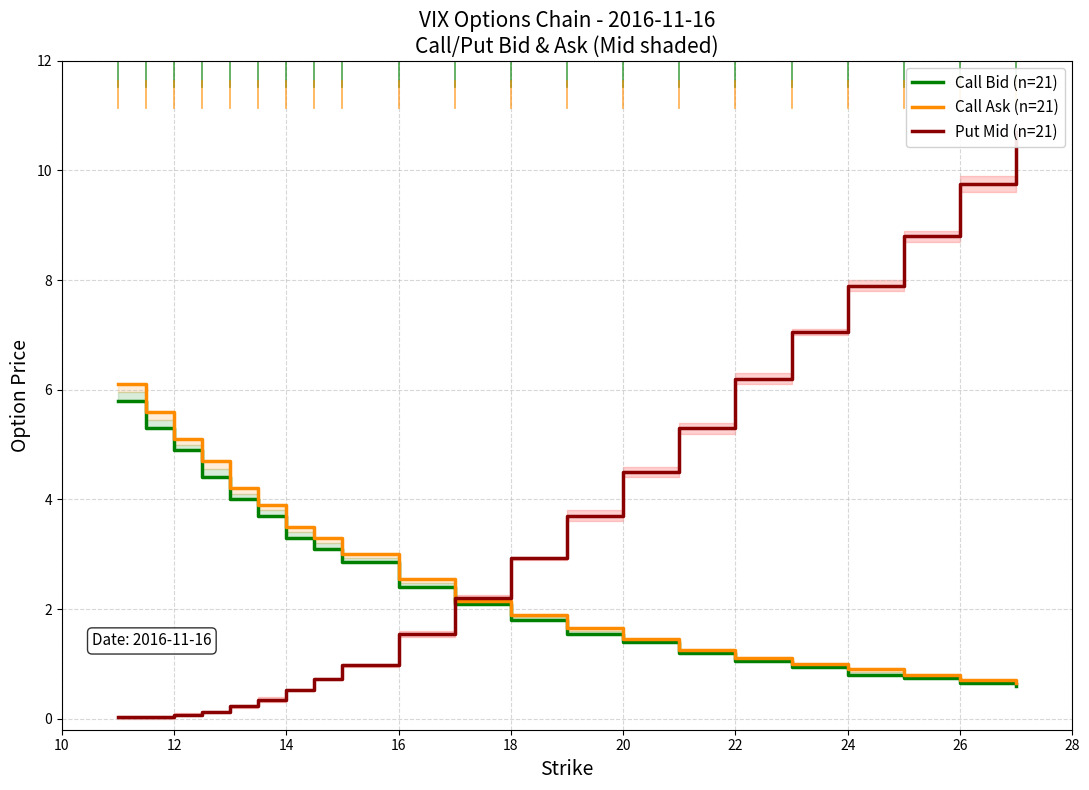

How many lines are shown in the chart?

3